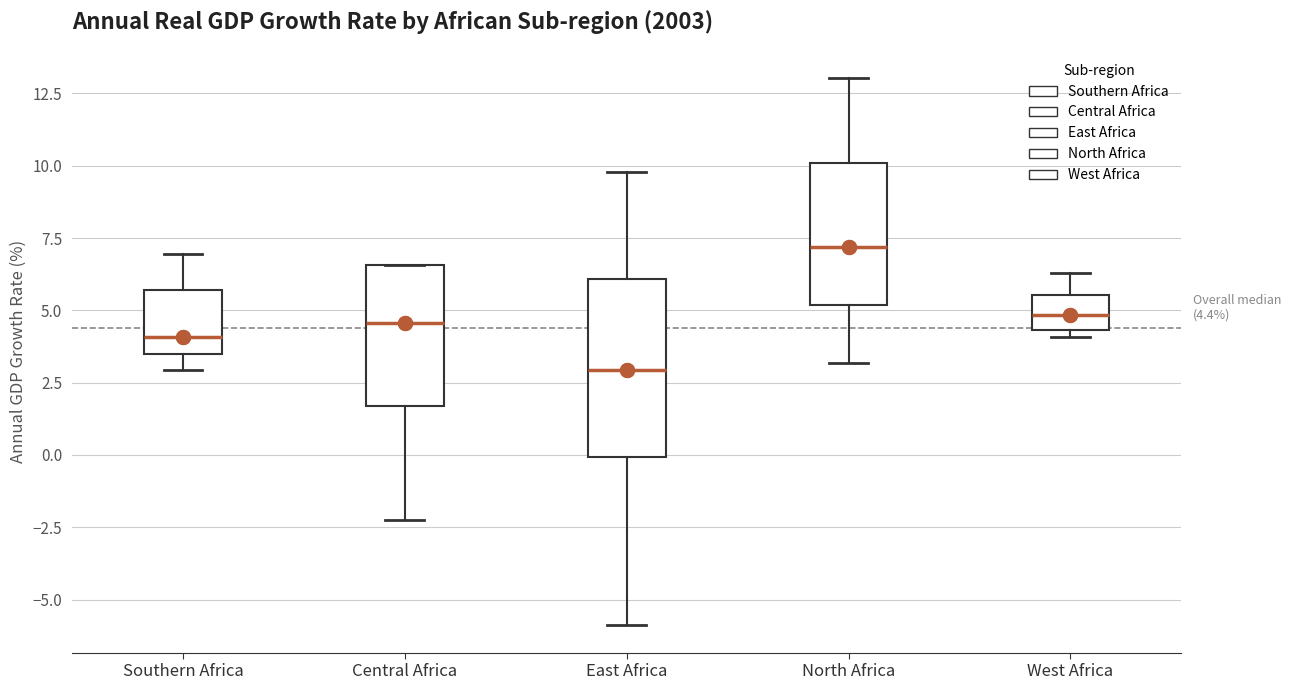

Which box's median line is the highest?

North Africa